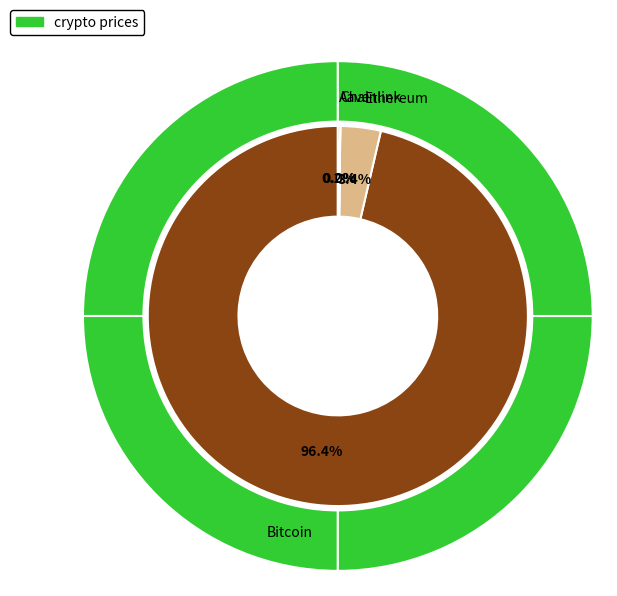

Combined, what portion of the pie is Chainlink and Bitcoin?

96.4%